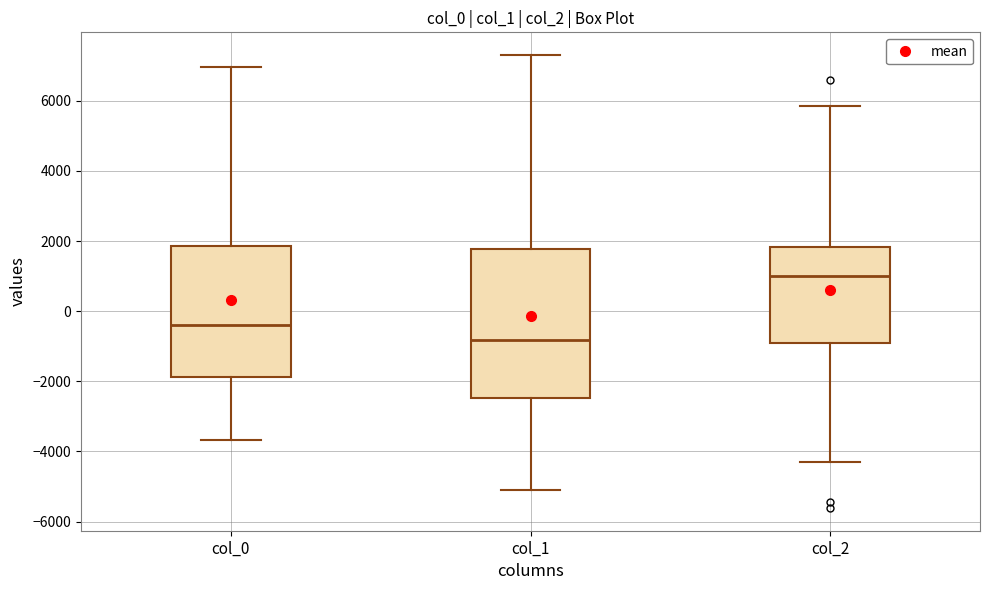

Which box's median line is the highest?

col_2